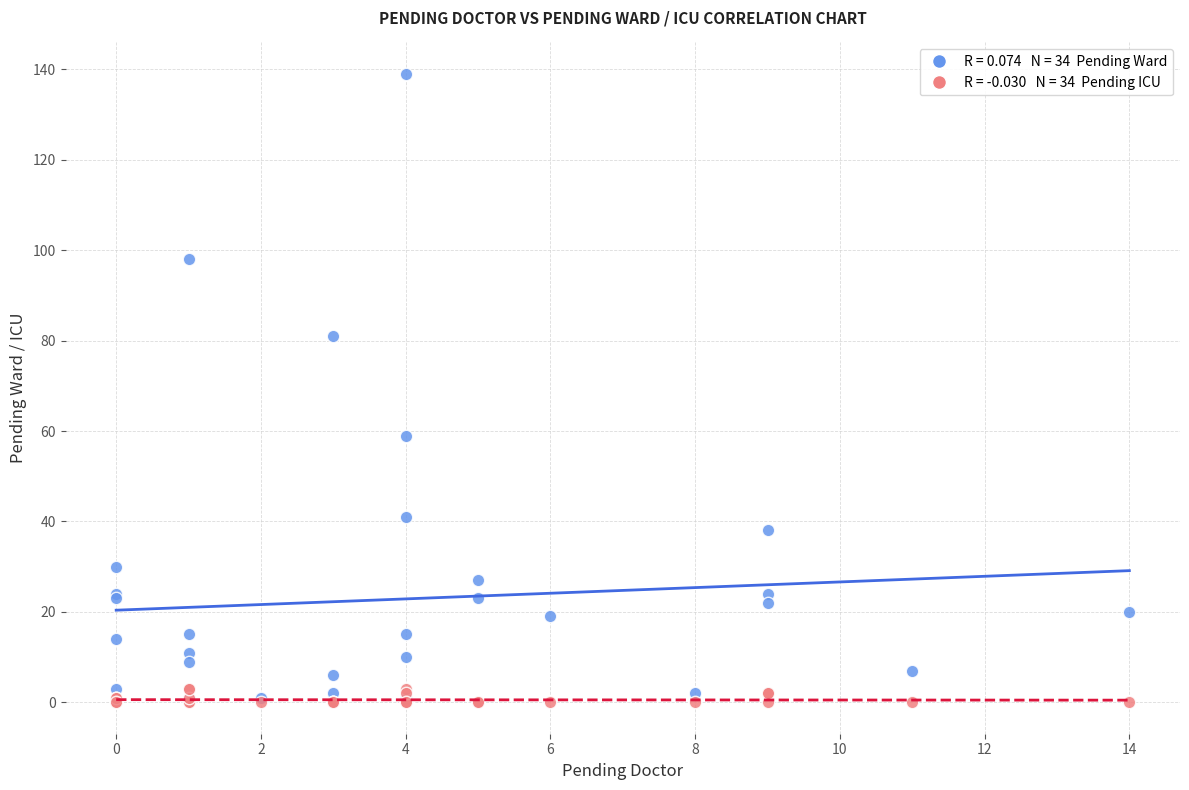

Across all series, what Y value is closest to 69?

59